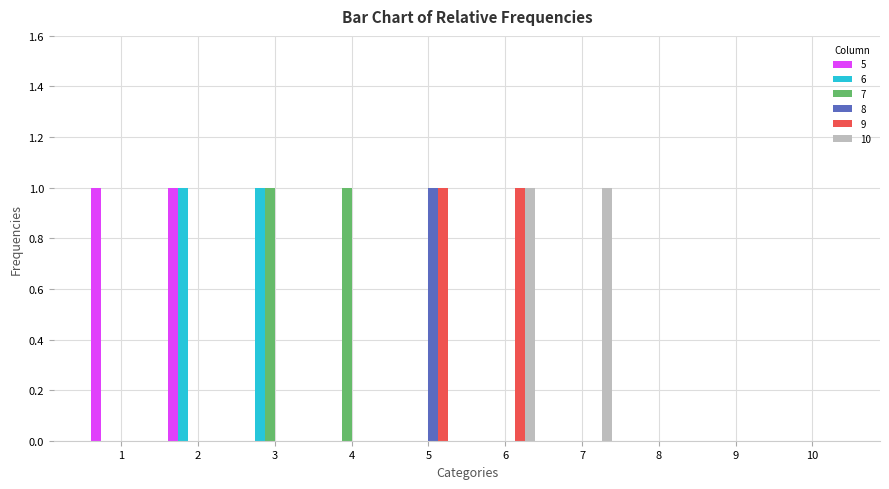

The 10 series shows 0 at 9. True or false?

True